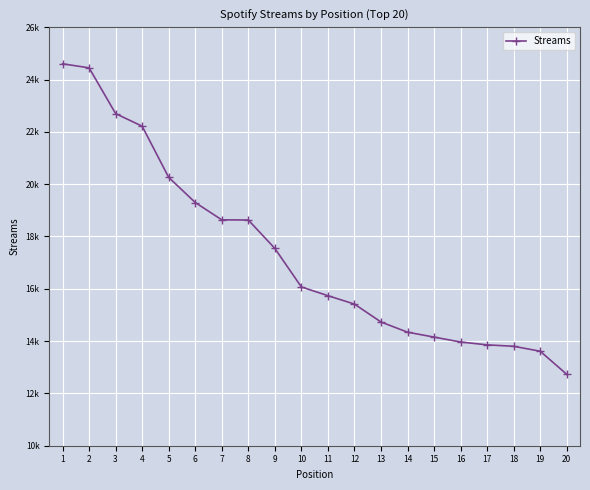

What is the difference between the maximum and minimum values?

11871